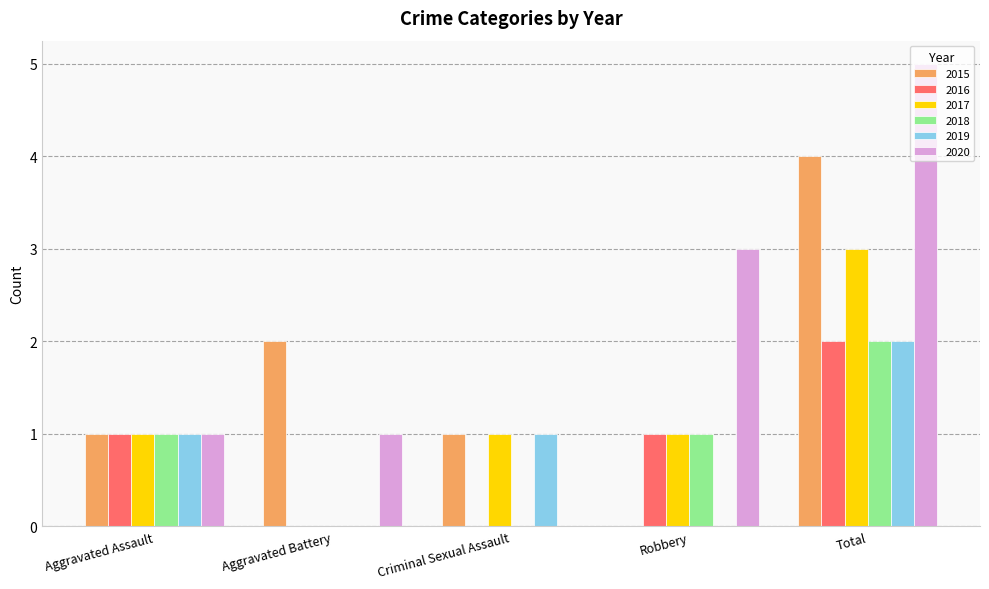

Which series has the largest range (max minus min)?

2020